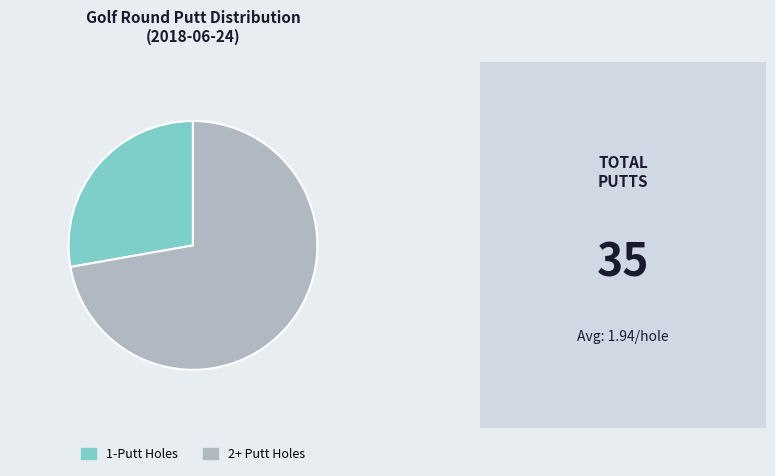

Is the sum of 1-Putt Holes and 2+ Putt Holes greater than half?

Yes